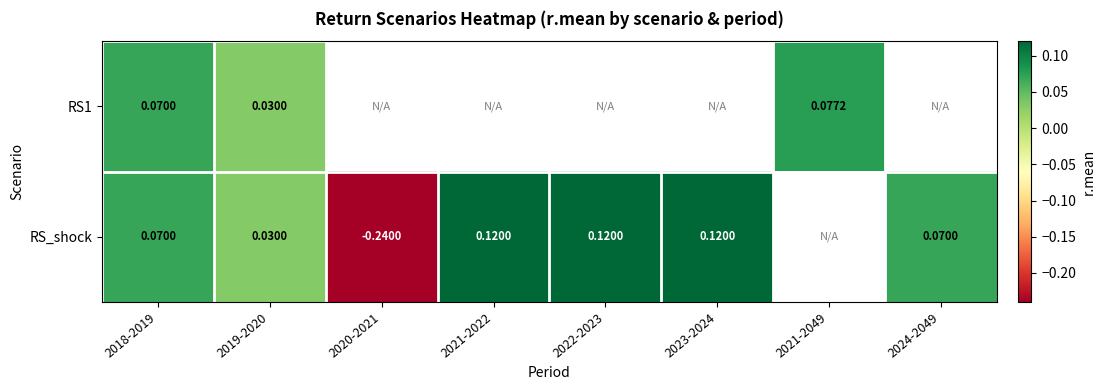

Where is RS_shock nearest to the value 0?

2019-2020